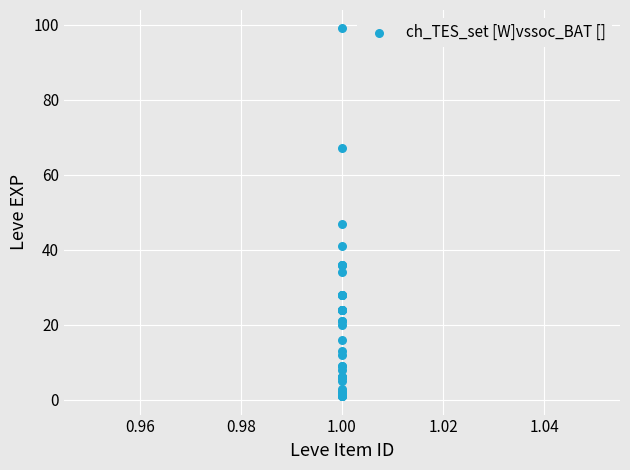

What Y value in the scatter plot is closest to 50?

47